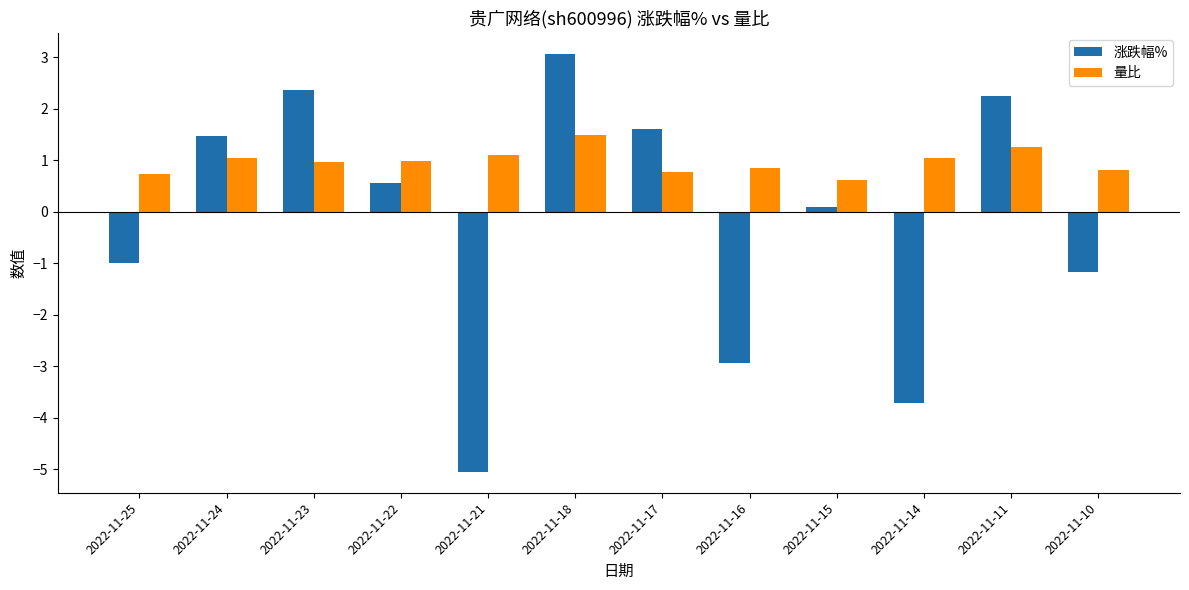

What is the approximate value of 涨跌幅% at 2022-11-10?

-1.2